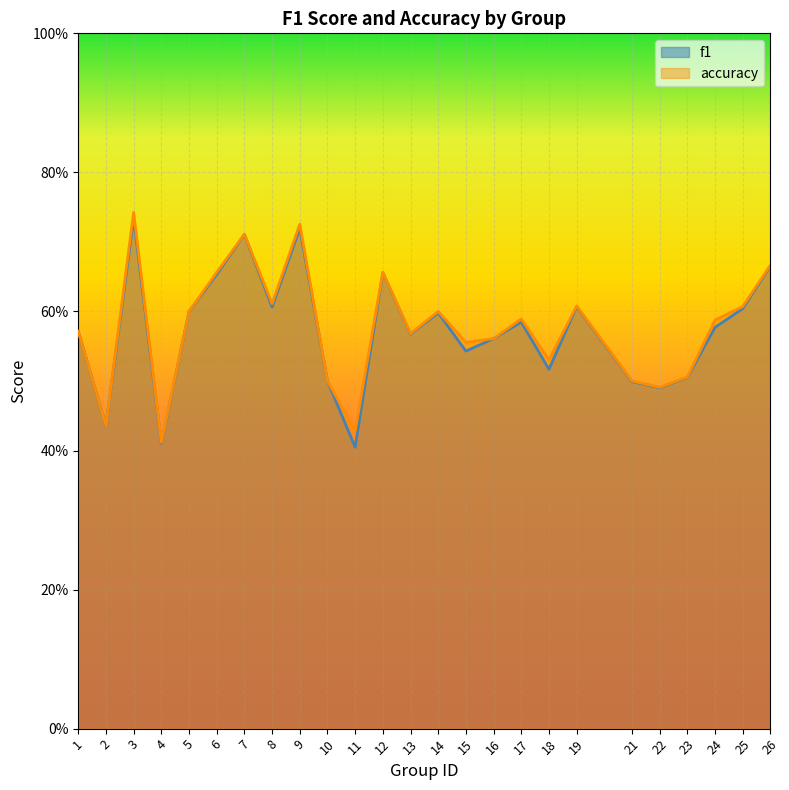

Reading right to left, list all the values displayed in this chart.

f1: 26=0.7	25=0.6	24=0.6	23=0.5	22=0.5	21=0.5	19=0.6	18=0.5	17=0.6	16=0.6	15=0.5	14=0.6	13=0.6	12=0.7	11=0.4	10=0.5	9=0.7	8=0.6	7=0.7	6=0.7	5=0.6	4=0.4	3=0.7	2=0.4	1=0.6
accuracy: 26=0.7	25=0.6	24=0.6	23=0.5	22=0.5	21=0.5	19=0.6	18=0.5	17=0.6	16=0.6	15=0.6	14=0.6	13=0.6	12=0.7	11=0.4	10=0.5	9=0.7	8=0.6	7=0.7	6=0.7	5=0.6	4=0.4	3=0.7	2=0.4	1=0.6